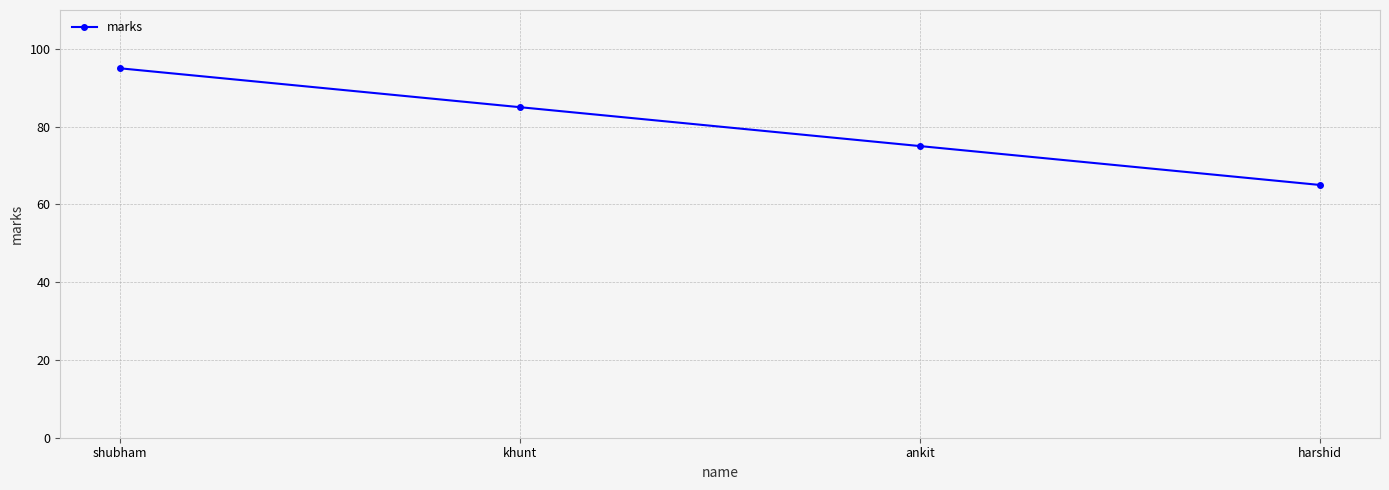

List the labels in order of value, smallest first.

harshid, ankit, khunt, shubham